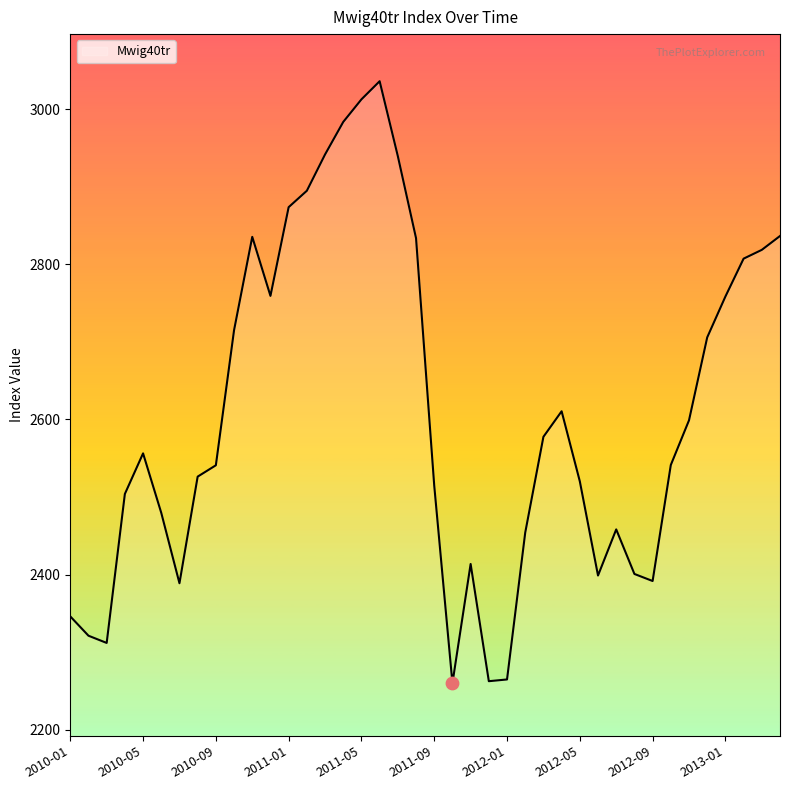

What is the smallest value displayed?

2260.0